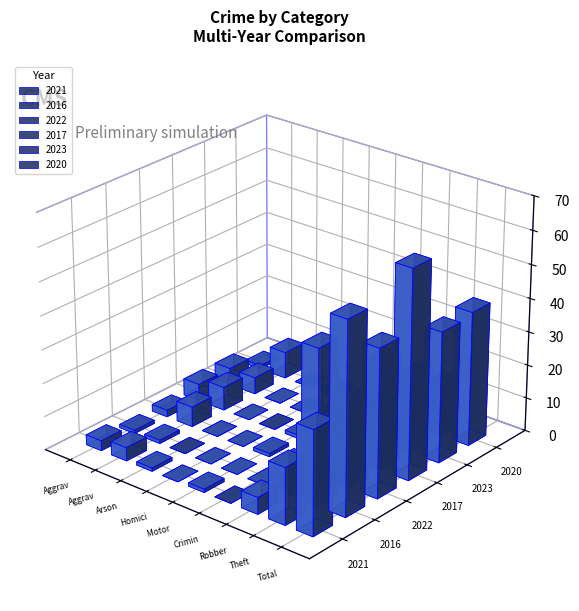

Read the 2016 value at Aggravated Assault.

1